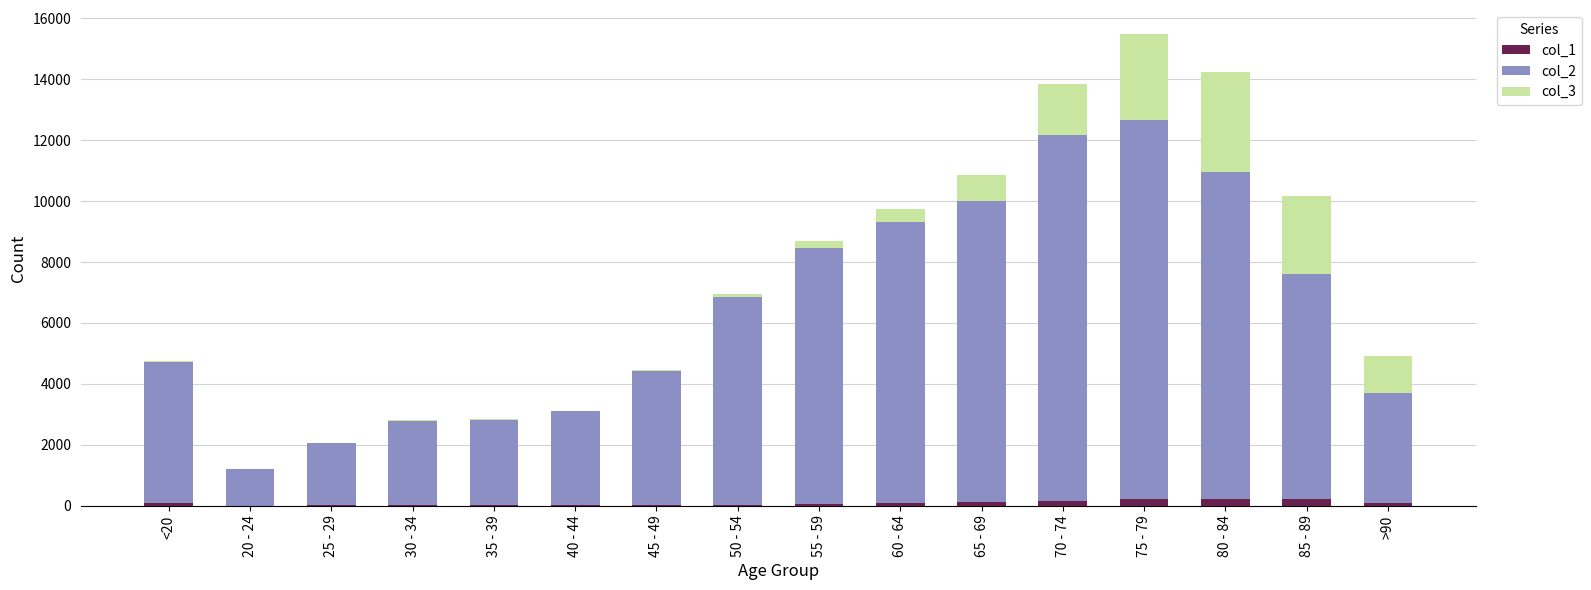

Which series has the widest spread of values?

col_2